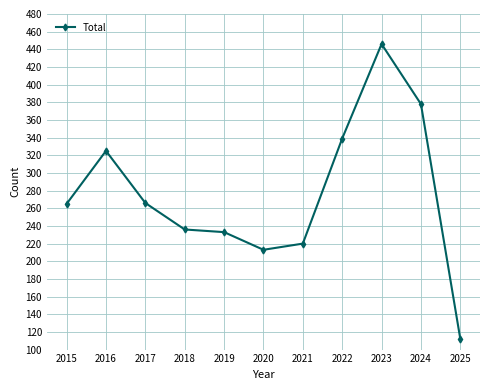

Between 2022 and 2018, which is larger?

2022